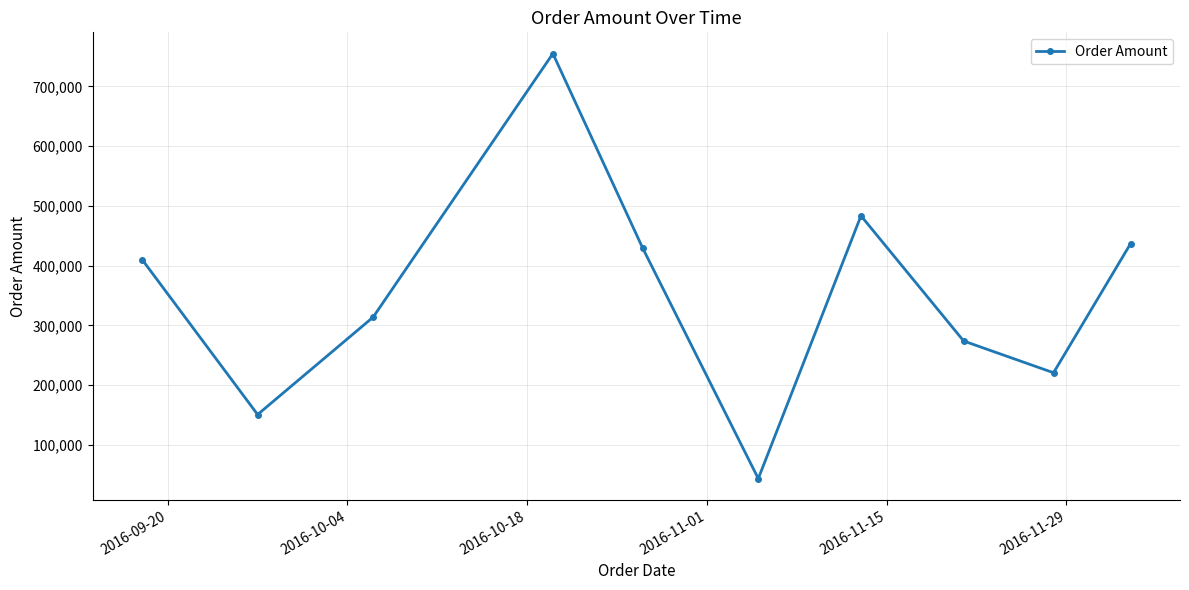

Reading right to left, extract all data points from this chart.

436955.6	220887.6	273993.6	483574.1	43739.8	429358.4	755055.4	313977.8	150935.1	410418.2